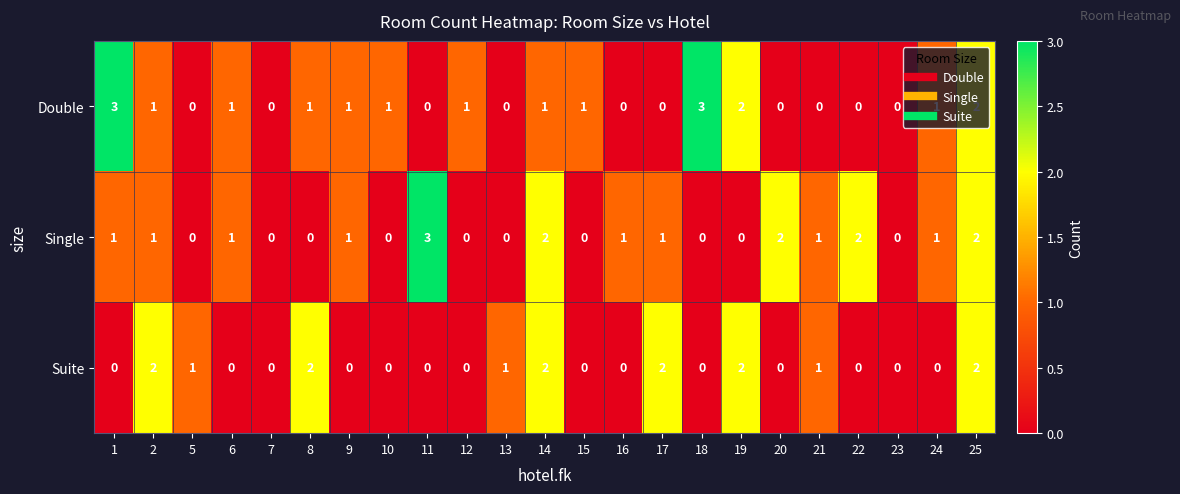

The value of Suite at 22 is 1. True or false?

False